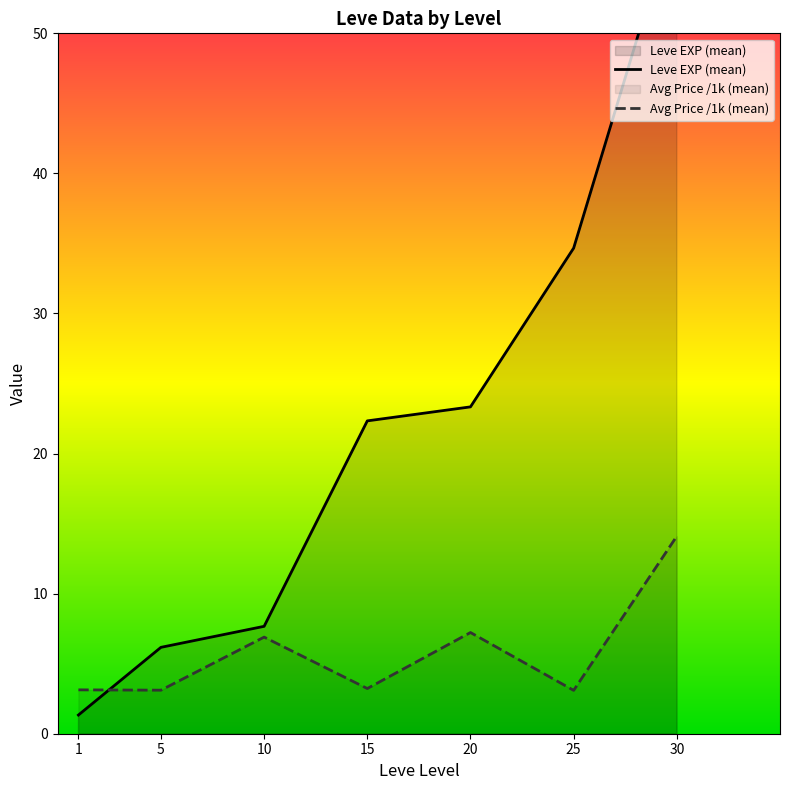

Rank the series by their maximum value, from highest to lowest.

Leve EXP (mean), Avg Price /1k (mean)